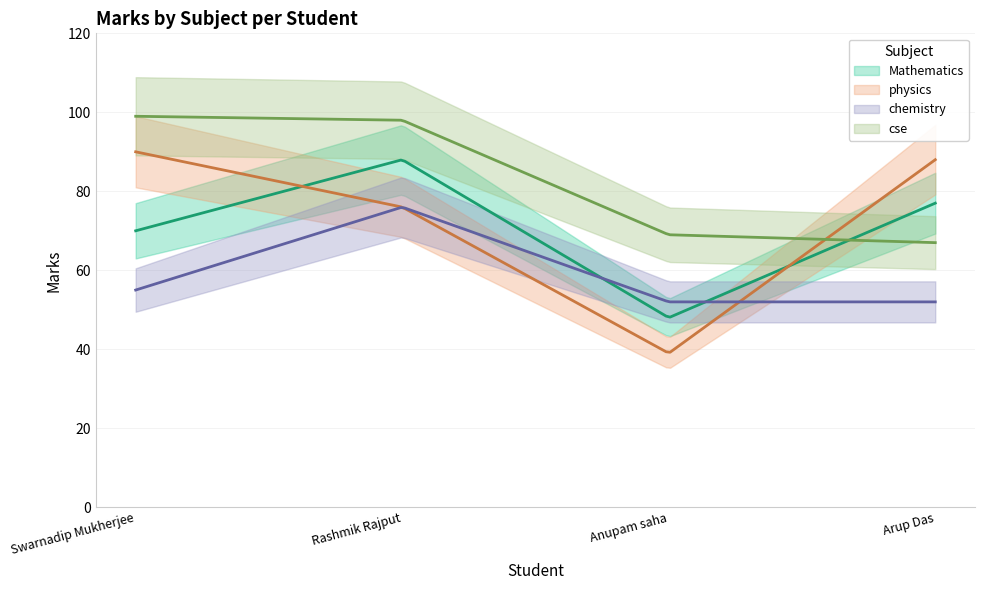

Where is cse nearest to the value 83?

Anupam saha